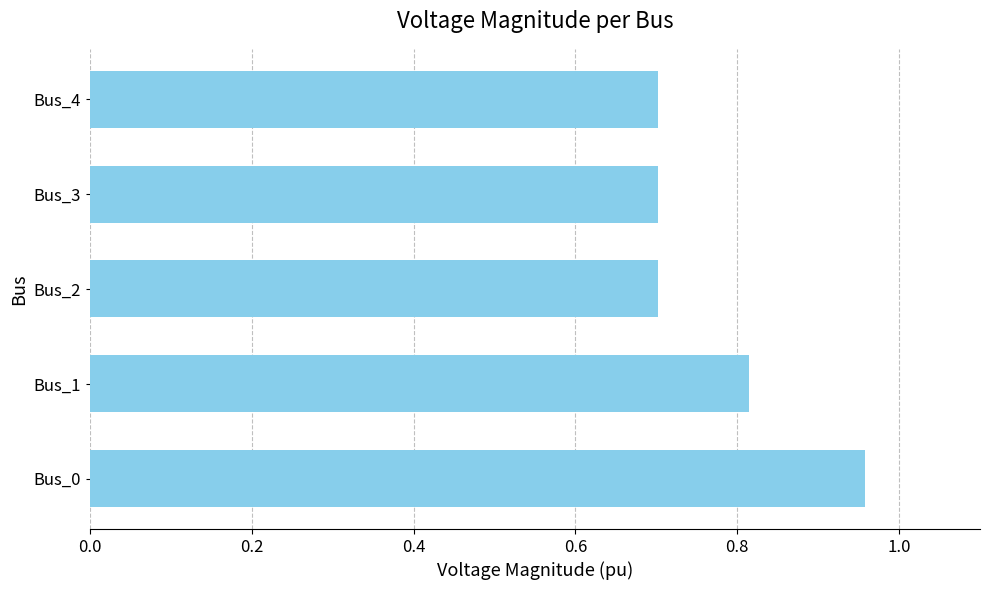

What is the difference between the second highest and minimum values?

0.1